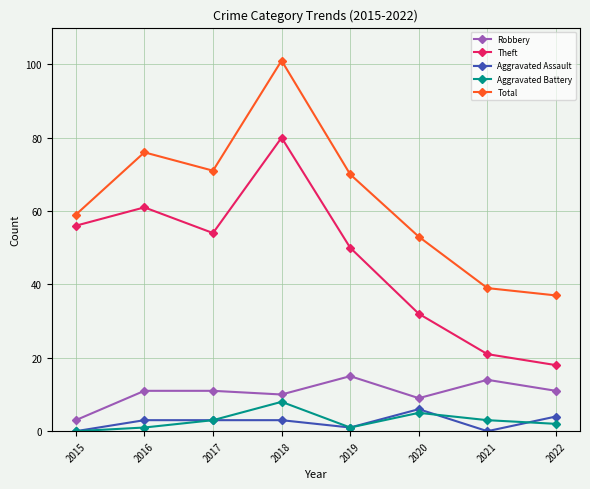

Where is the first local minimum for Total?

2017